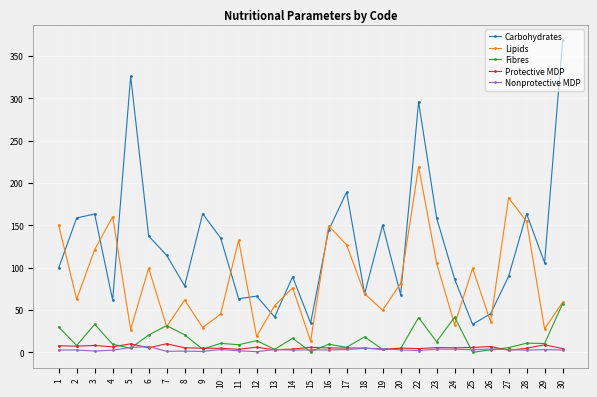

Is the value of Carbohydrates at 3 greater than the value of Protective MDP at 27?

Yes